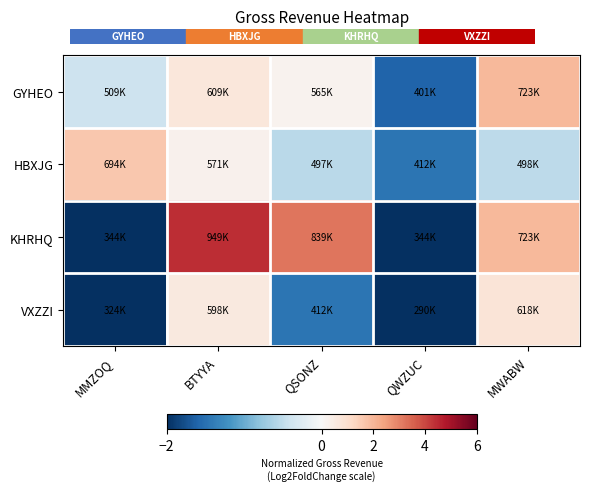

At which category is the sum across all series the highest?

BTYYA